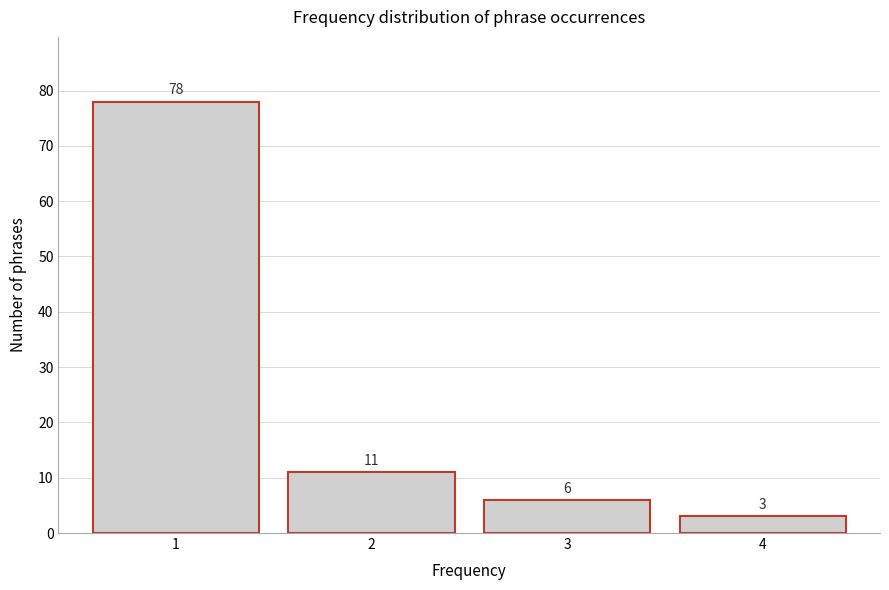

Reading left to right, what are all the values shown in this chart?

1=78	2=11	3=6	4=3